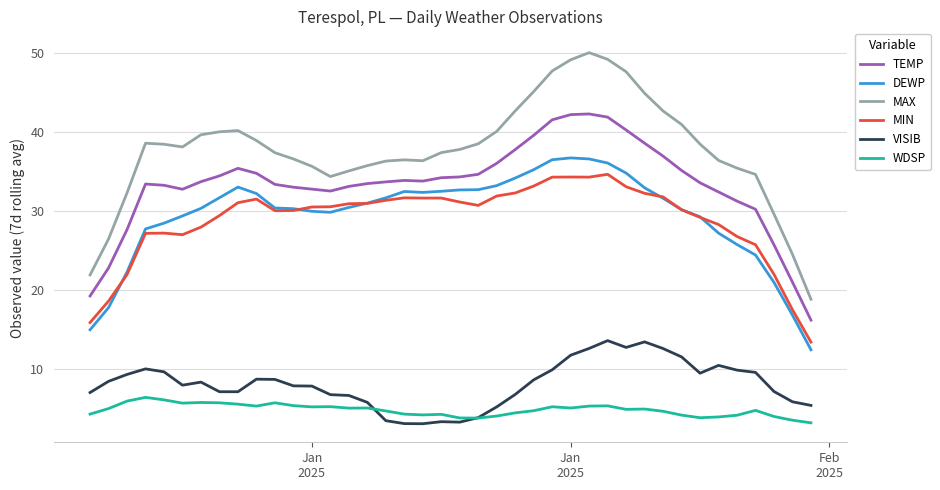

Does the chart display data point markers on the line(s)?

No